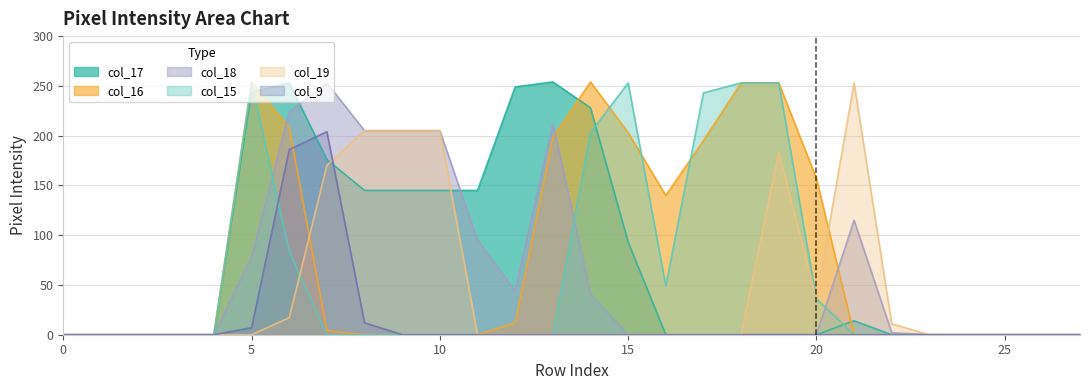

Rank the series at 9 from lowest to highest value.

col_16, col_15, col_9, col_17, col_18, col_19